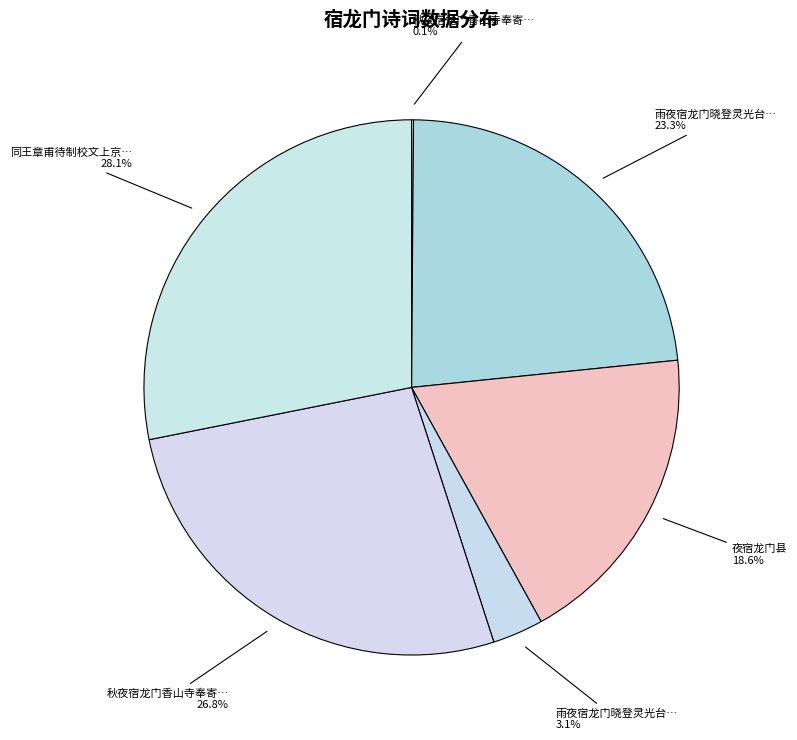

To the nearest percent, what is the average slice percentage?

17%